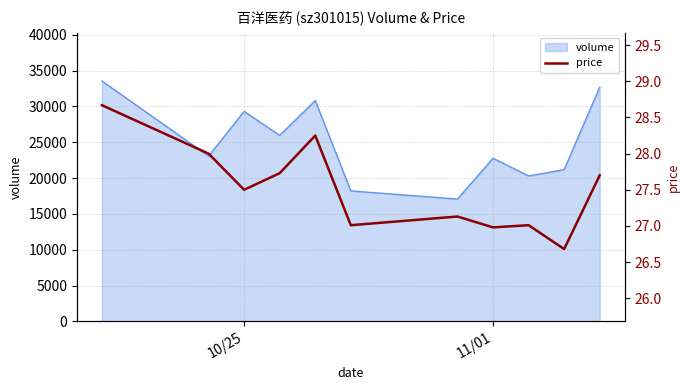

What is the highest value of the volume series?

33548